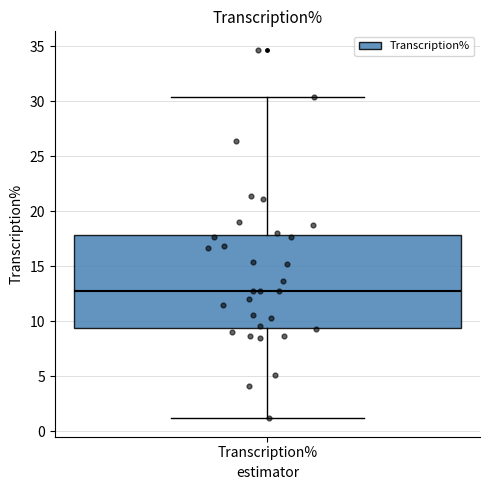

Read this box plot against the y-axis: the position of the median line, the range covered by the box, and the ends of both whiskers. The values are not printed on the chart, so give them approximately, as read against the axis.

median 13.0, box 9.5 to 18.0, whiskers 1.0 to 30.5